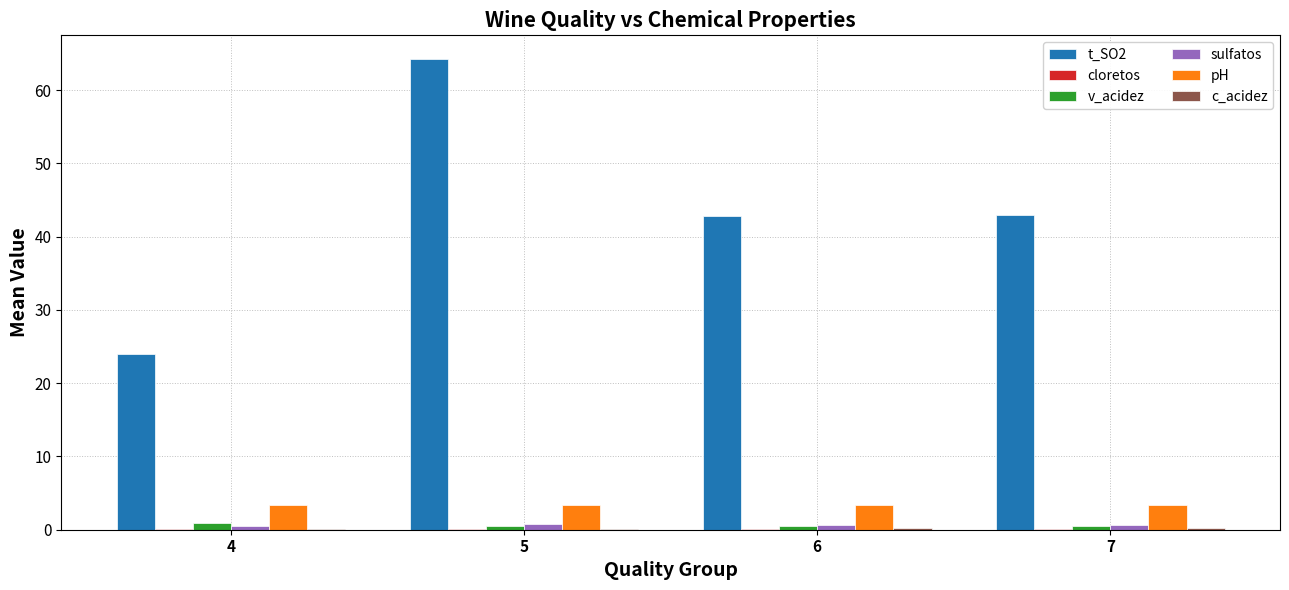

The value of pH at 6 is 3.3. True or false?

True